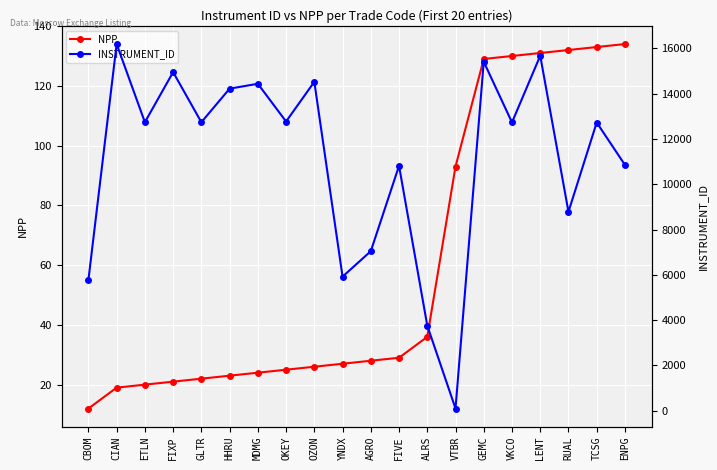

What is the approximate value of NPP at AGRO?

28